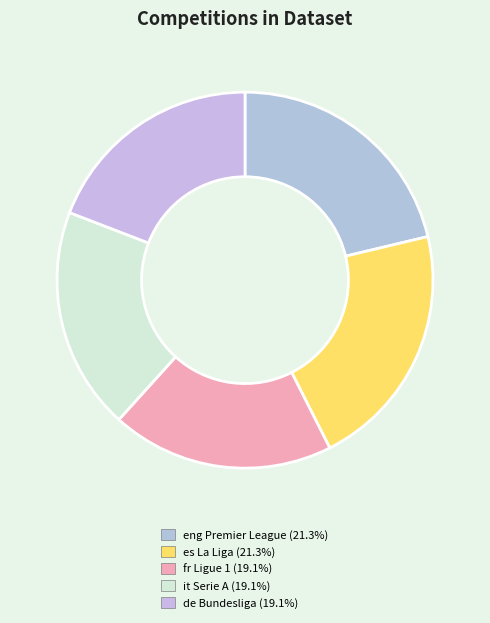

Approximately how many times larger is the value at eng Premier League compared to it Serie A?

1.1